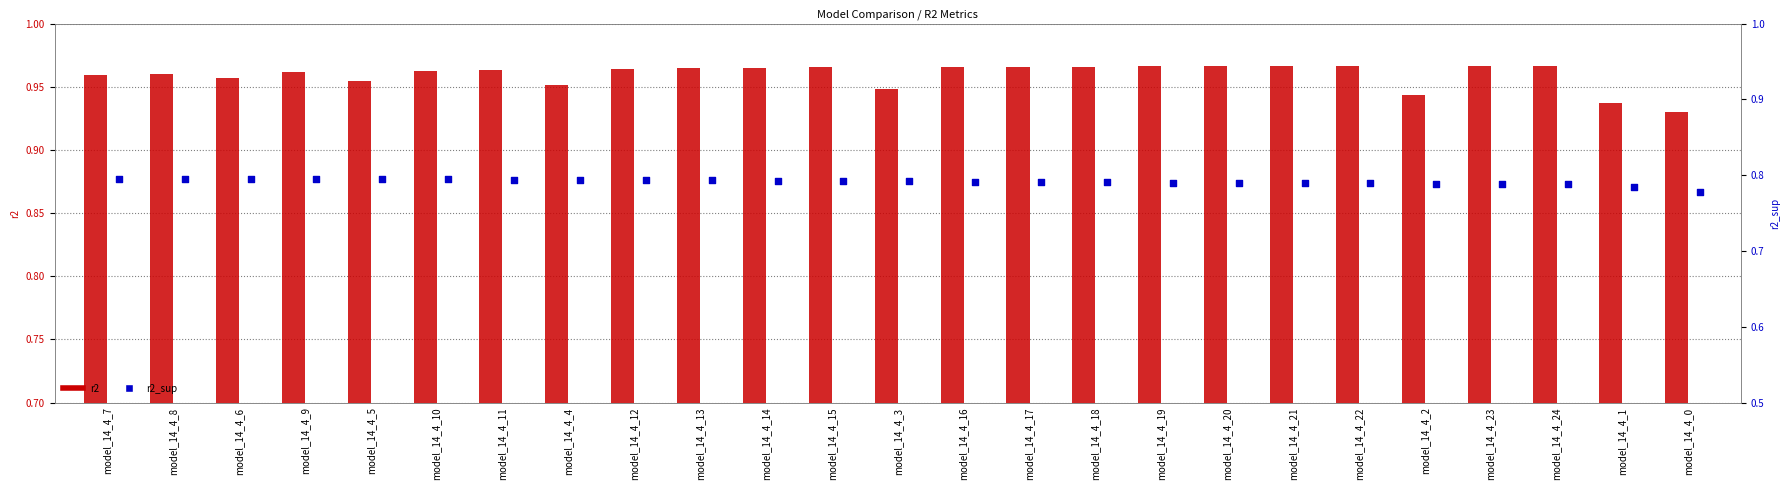

Which series reaches the maximum Y coordinate?

r2